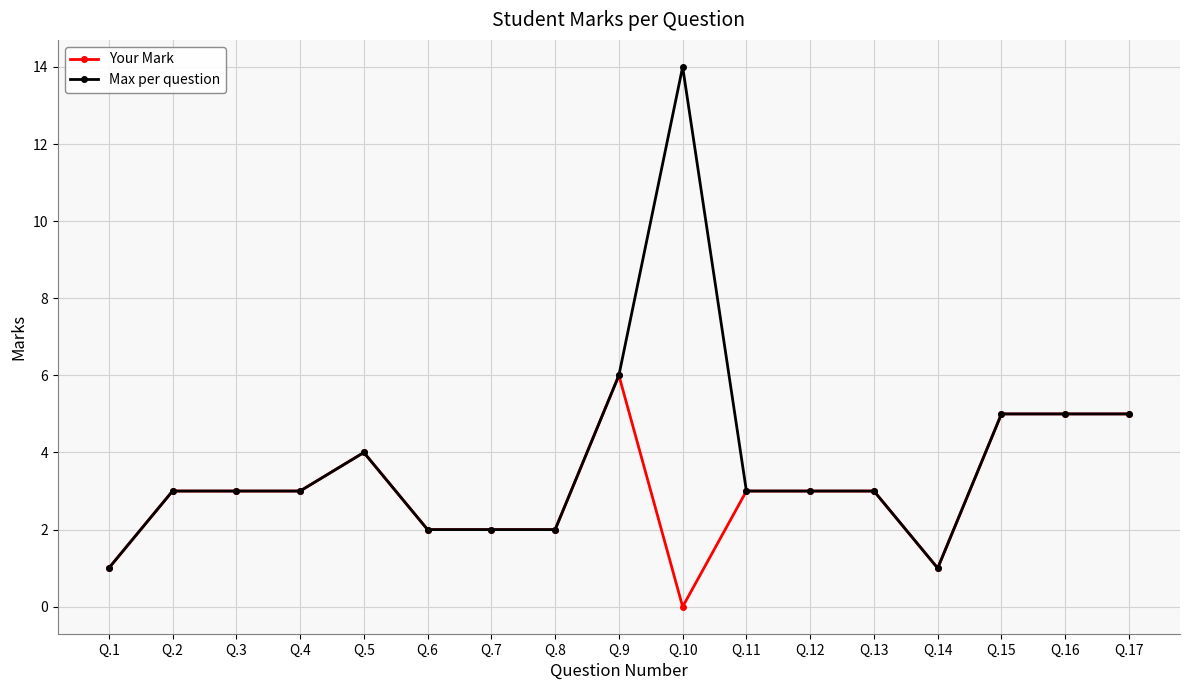

How many distinct data groups are displayed?

2